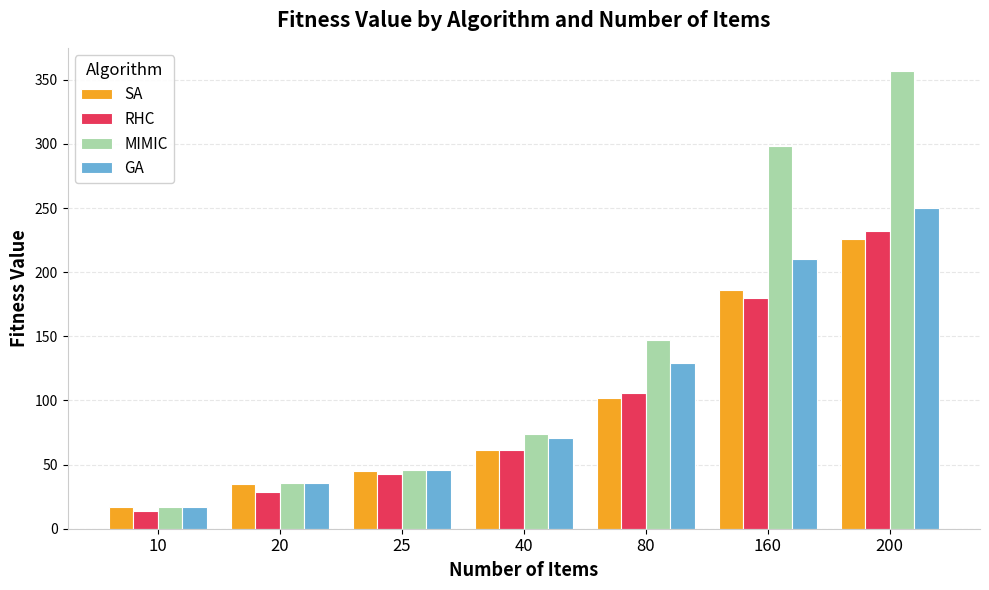

Which series has the largest range (max minus min)?

MIMIC